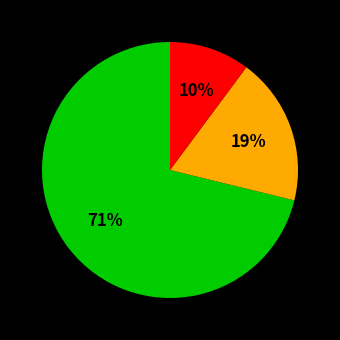

To the nearest percent, what is the difference between the largest and smallest slice percentages?

61%